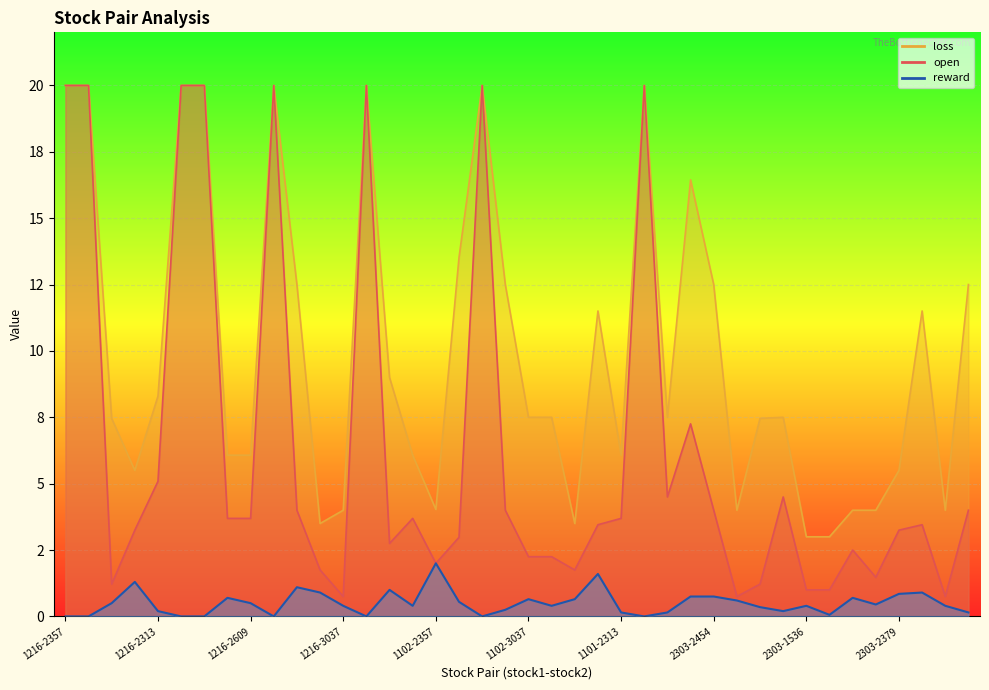

Reading right to left, transcribe all the data shown in this chart.

reward: 0.2	0.4	0.9	0.8	0.5	0.7	0.1	0.4	0.2	0.3	0.6	0.8	0.8	0.1	0.0	0.1	1.6	0.7	0.4	0.7	0.2	0.0	0.5	2.0	0.4	1.0	0.0	0.4	0.9	1.1	0.0	0.5	0.7	0.0	0.0	0.2	1.3	0.5	0.0	0.0
open: 4.0	0.7	3.5	3.2	1.5	2.5	1.0	1.0	4.5	1.2	0.7	4.0	7.3	4.5	20.0	3.7	3.5	1.7	2.2	2.2	4.0	20.0	3.0	2.0	3.7	2.8	20.0	0.7	1.7	4.0	20.0	3.7	3.7	20.0	20.0	5.1	3.2	1.2	20.0	20.0